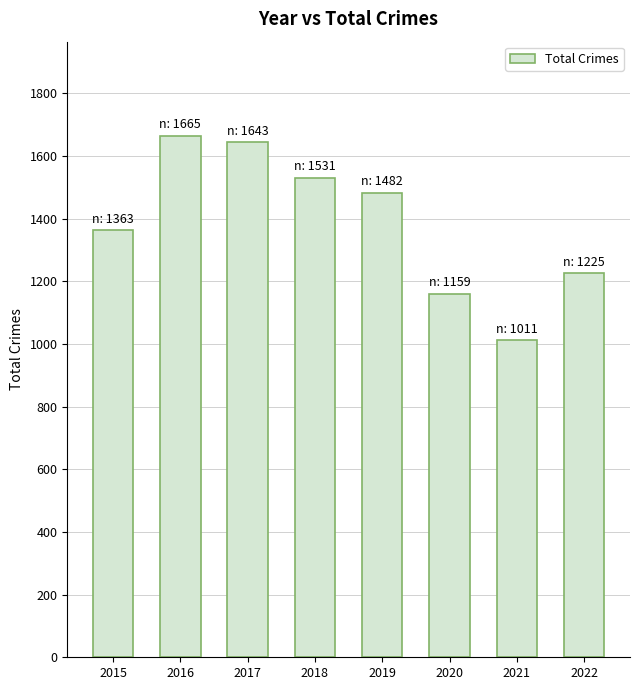

Rank the categories by value from highest to lowest.

2016, 2017, 2018, 2019, 2015, 2022, 2020, 2021